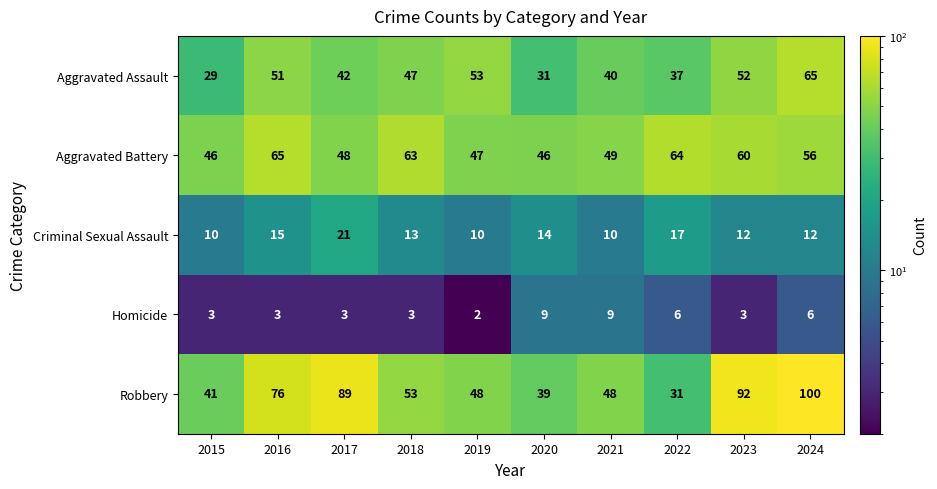

At which label does Robbery reach its peak?

2024